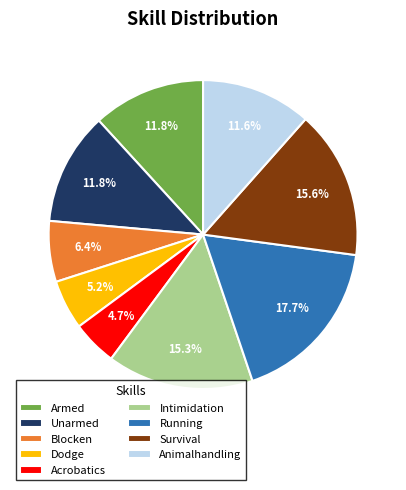

Which category has the biggest portion of the pie?

Running